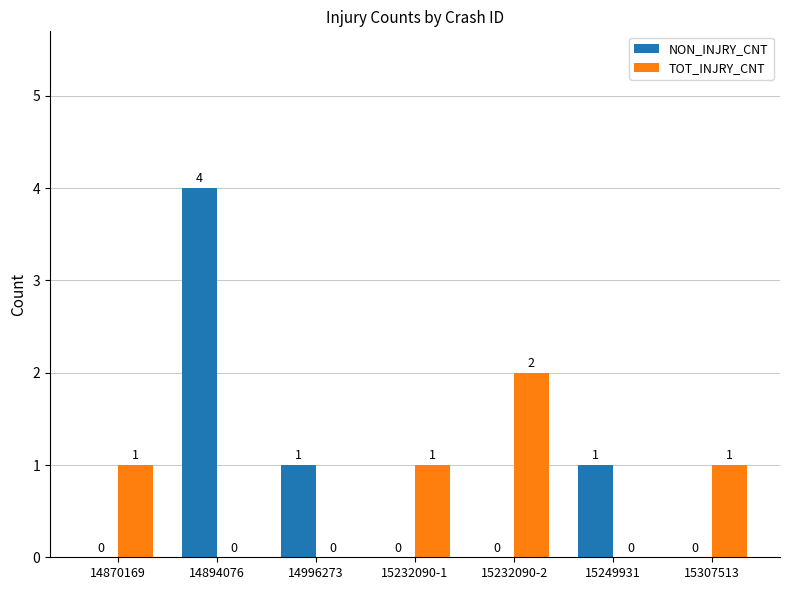

What is the greatest value displayed?

4